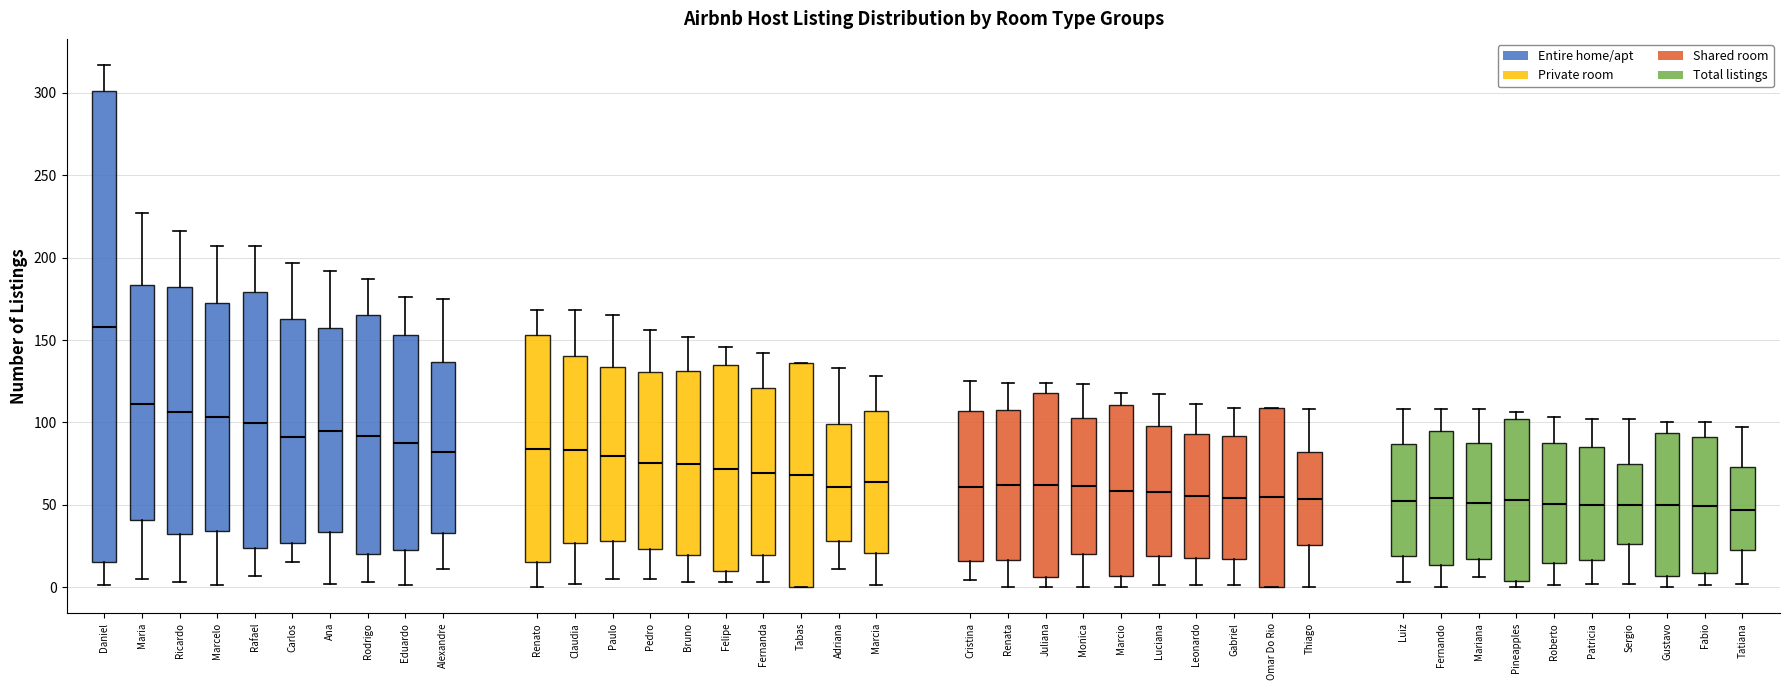

Where is the upper edge of the box for Omar Do Rio on the y-axis? The values are not printed on the chart, so give them approximately, as read against the axis.

110